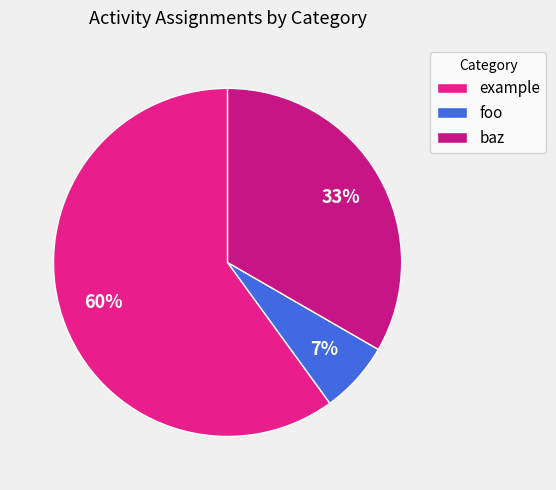

Is there a majority slice in this chart?

Yes